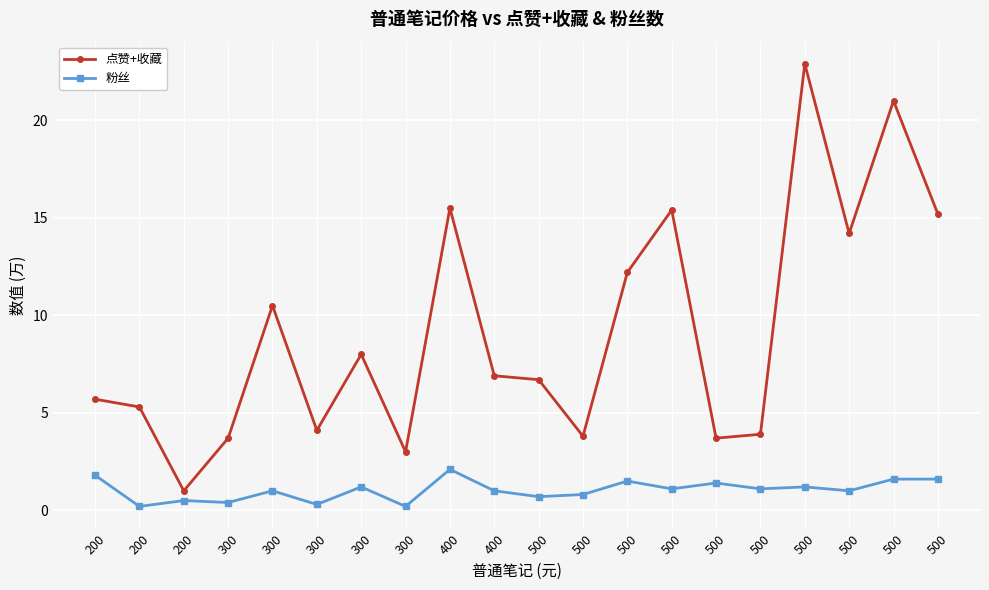

Count the number of data series in this chart.

2